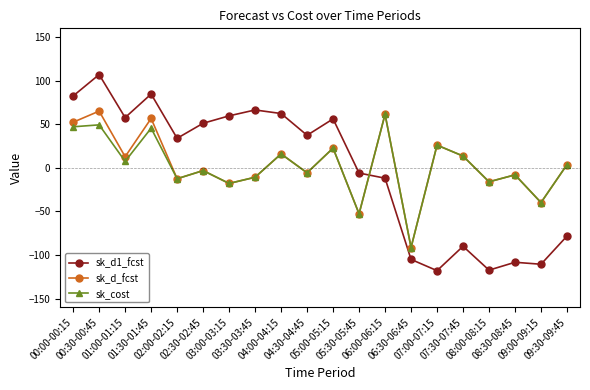

Between which two adjacent categories do sk_d_fcst and sk_d1_fcst first intersect?

05:30-05:45 and 06:00-06:15